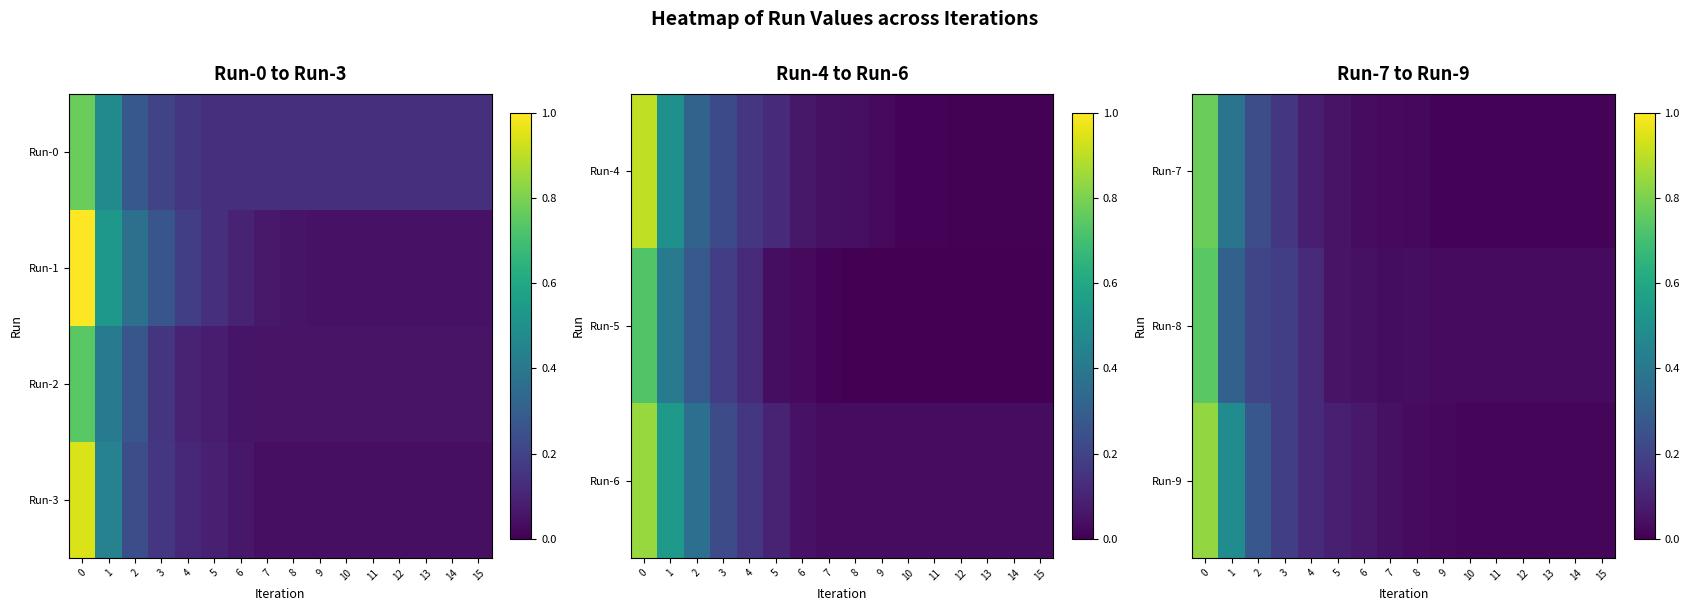

What is the difference between the second highest and minimum values in the Run-3 series?

0.4